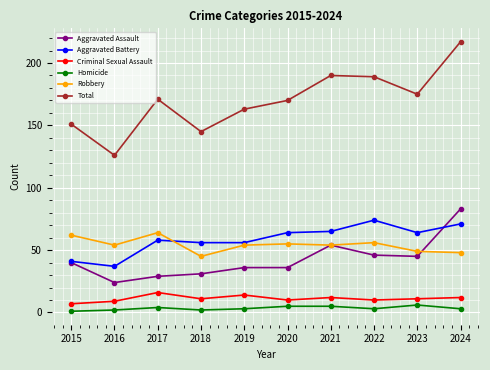

What is the total value across all series at 2020?

340